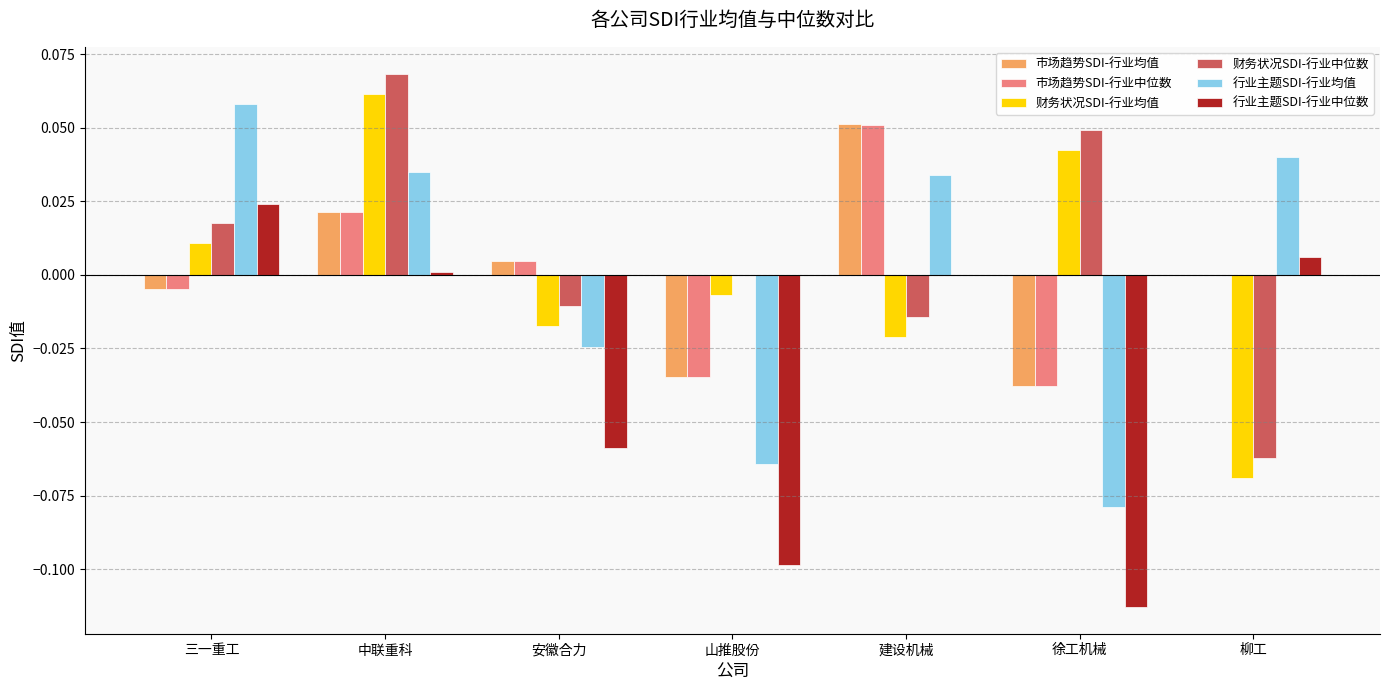

Is the value of 市场趋势SDI-行业中位数 at 三一重工 greater than the value of 市场趋势SDI-行业均值 at 山推股份?

Yes